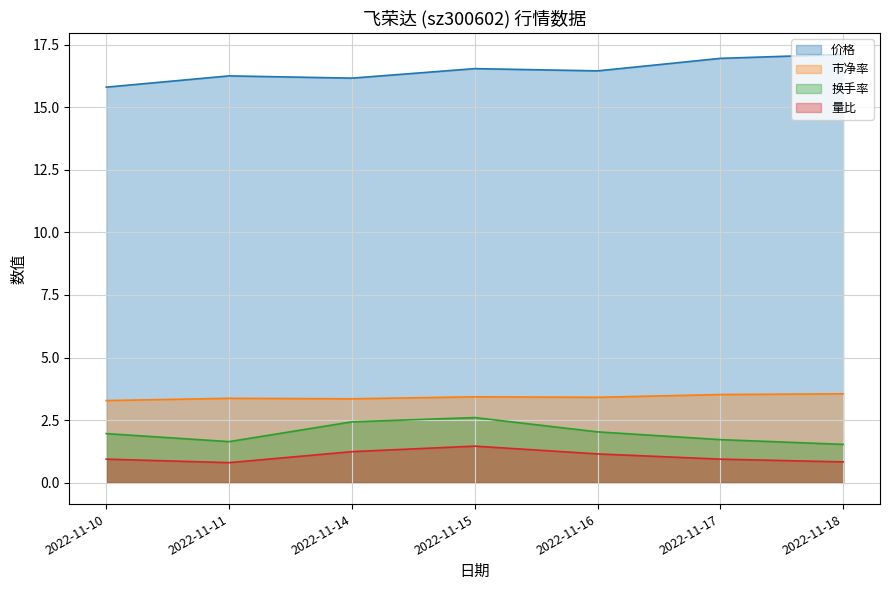

What is the highest value of the 市净率 series?

3.5